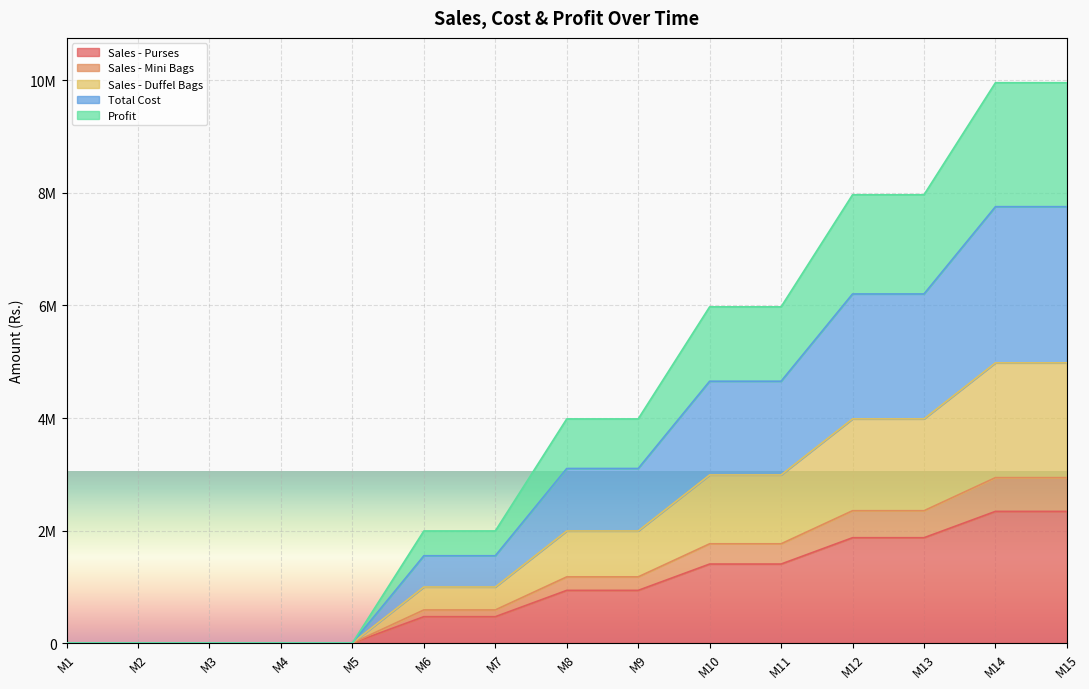

The value of Sales - Mini Bags at M8 is 1176000.0. True or false?

True